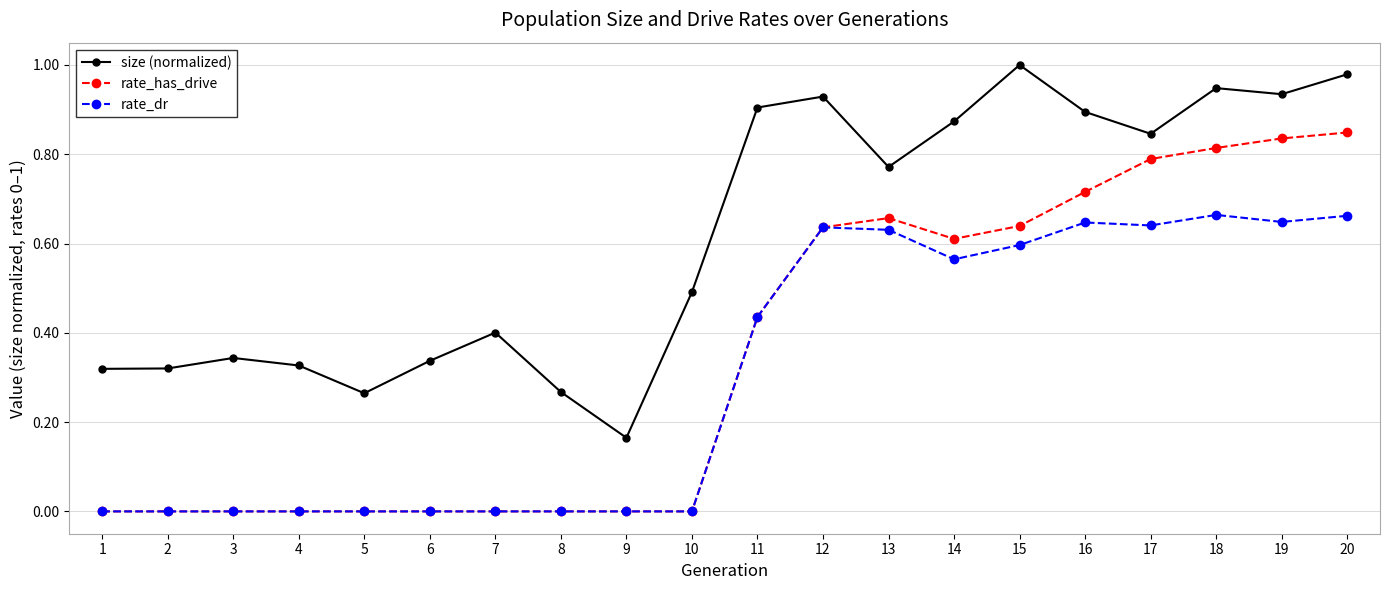

True or false: rate_has_drive and size (normalized) intersect in this chart.

False